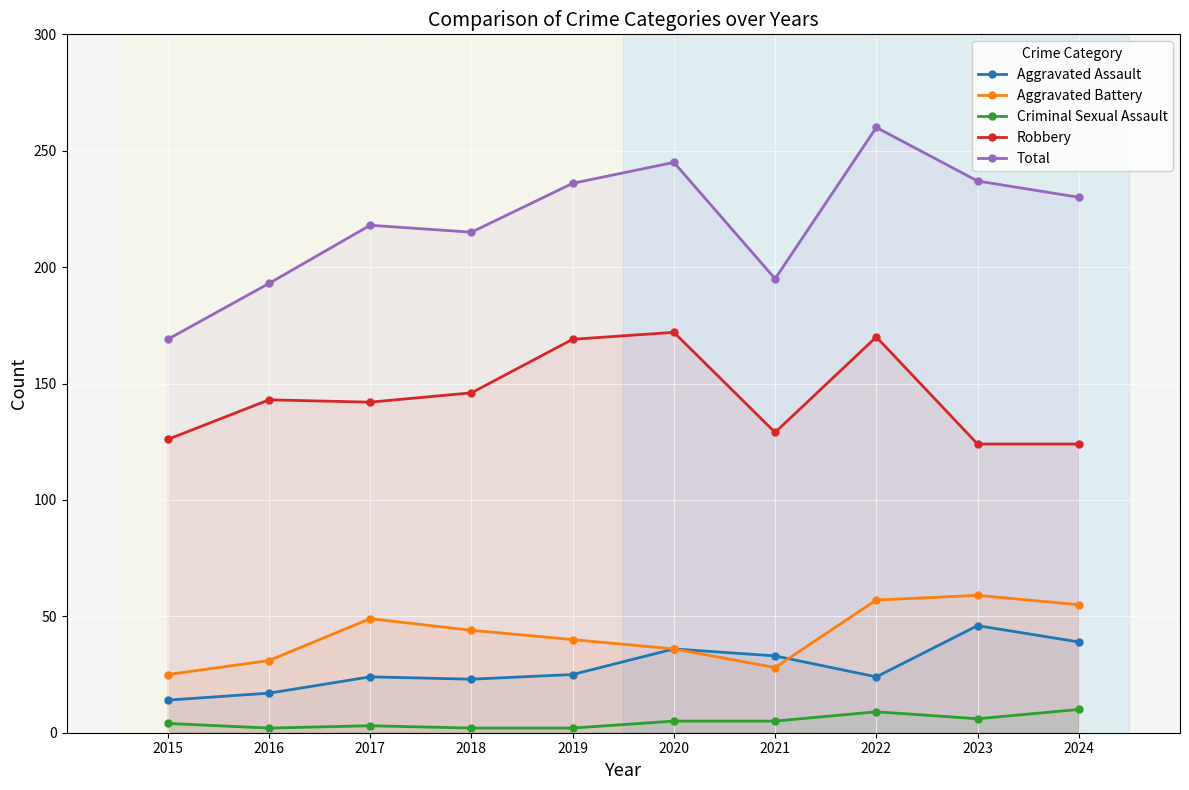

Where does the Total series first go above 230?

2019